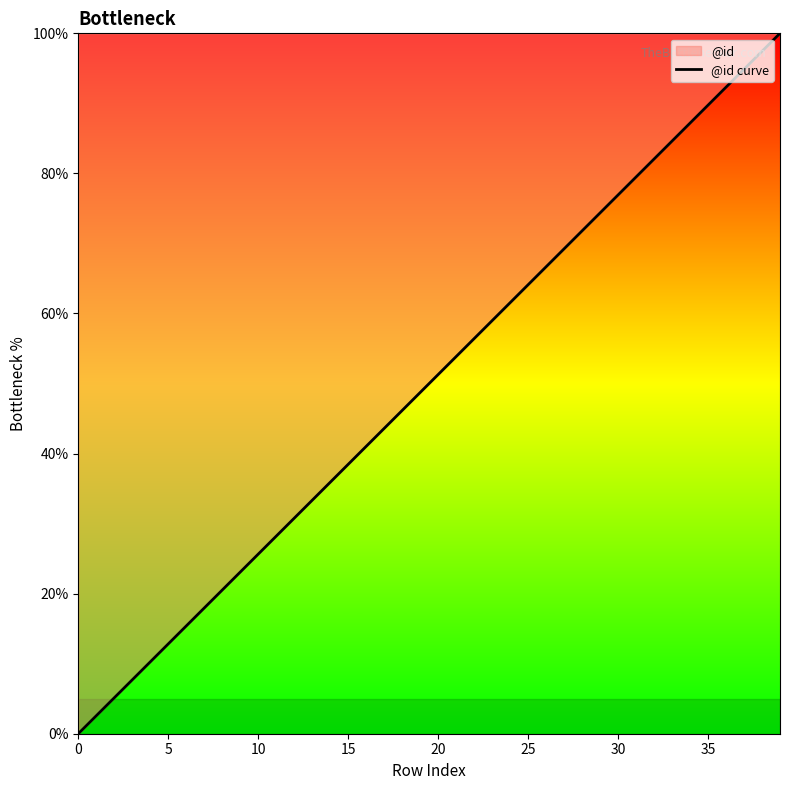

Approximately how many times larger is the value at 28 compared to 35?

0.8